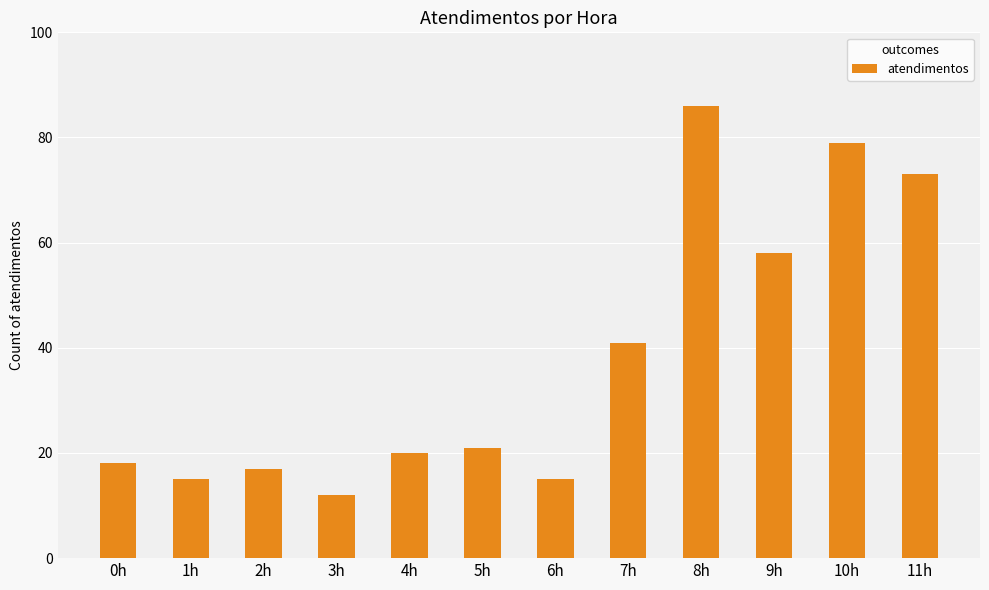

Where is the data nearest to the value 49?

7h